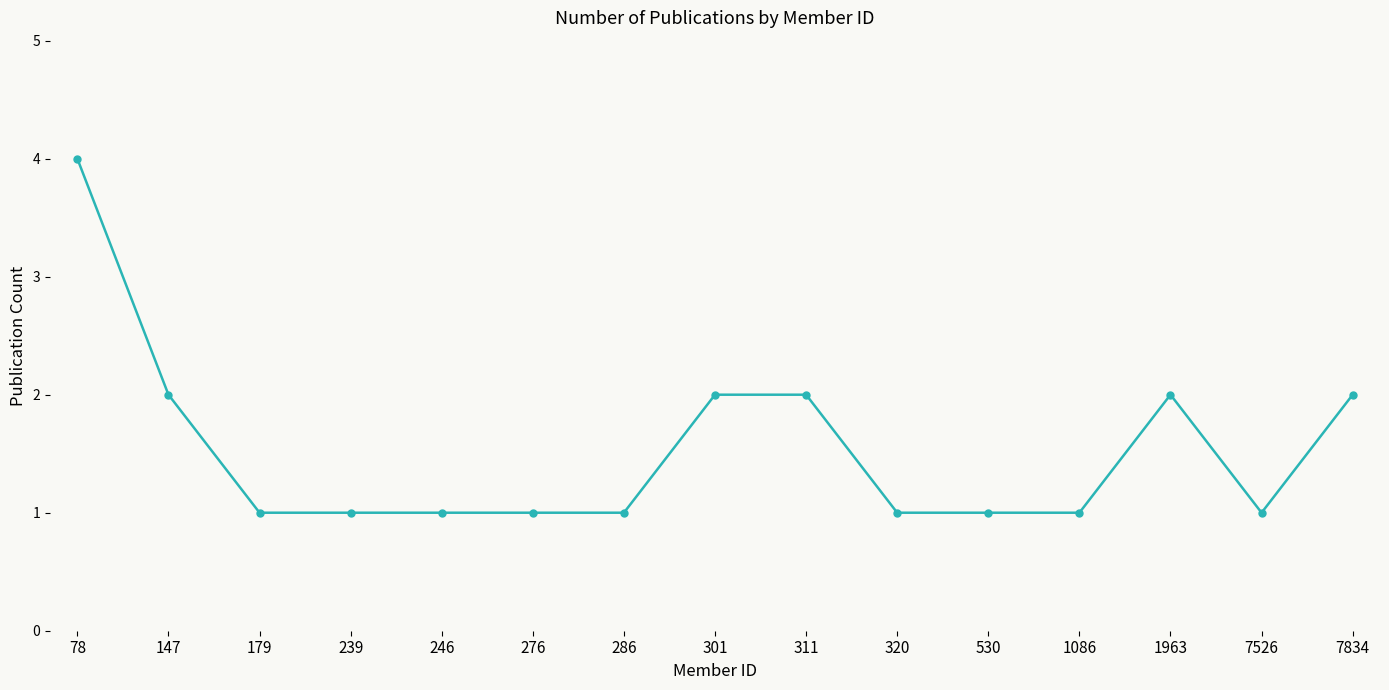

Approximately how many times larger is the value at 311 compared to 239?

2.0